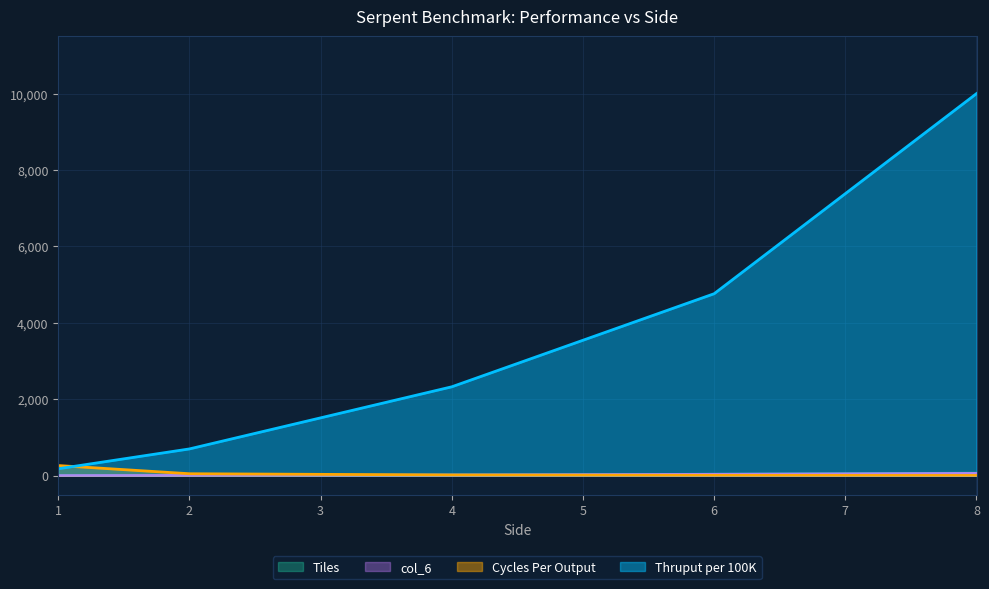

What is the difference between the maximum and second lowest values in the col_6 series?

53.4